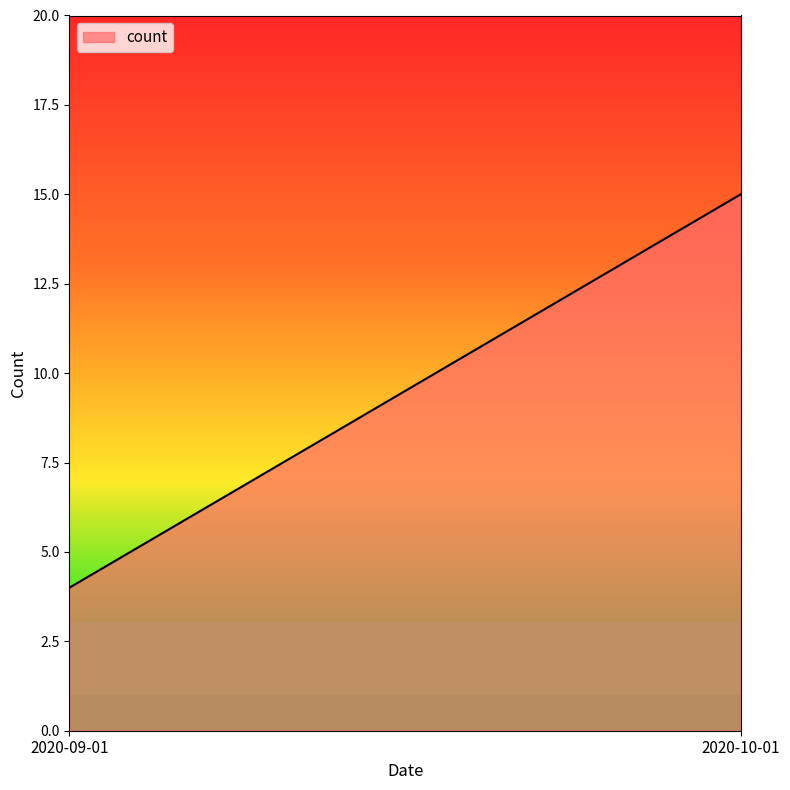

What is the average value?

10